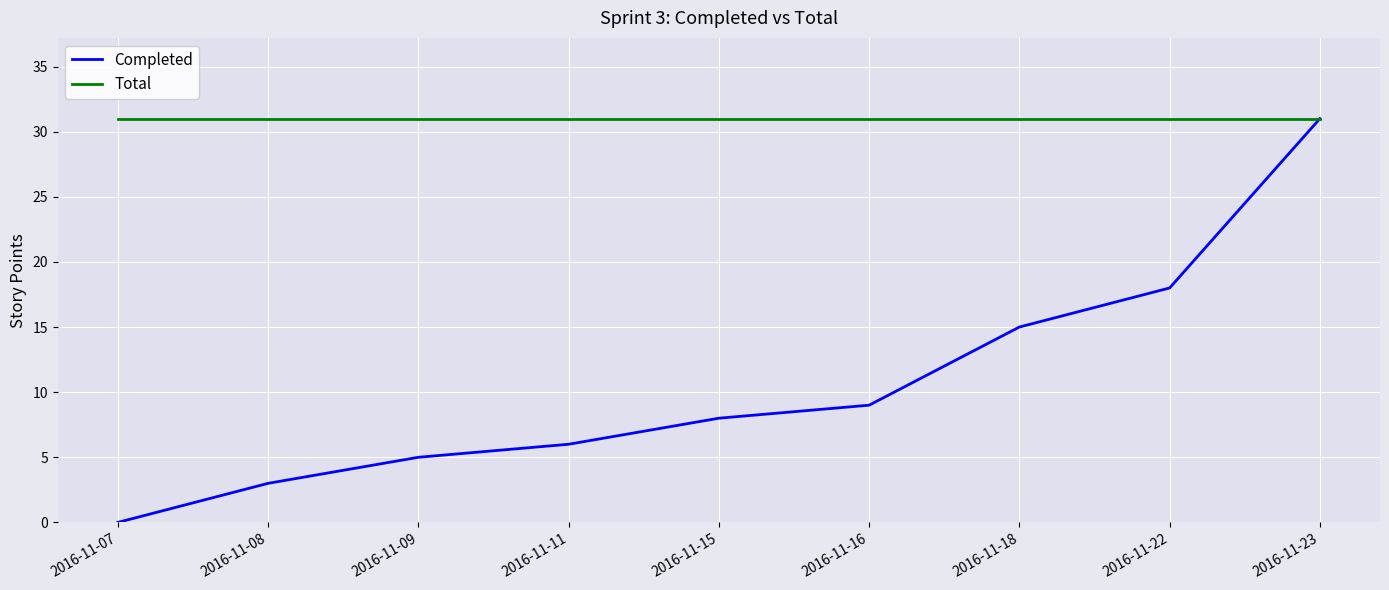

Which series has the widest spread of values?

Completed